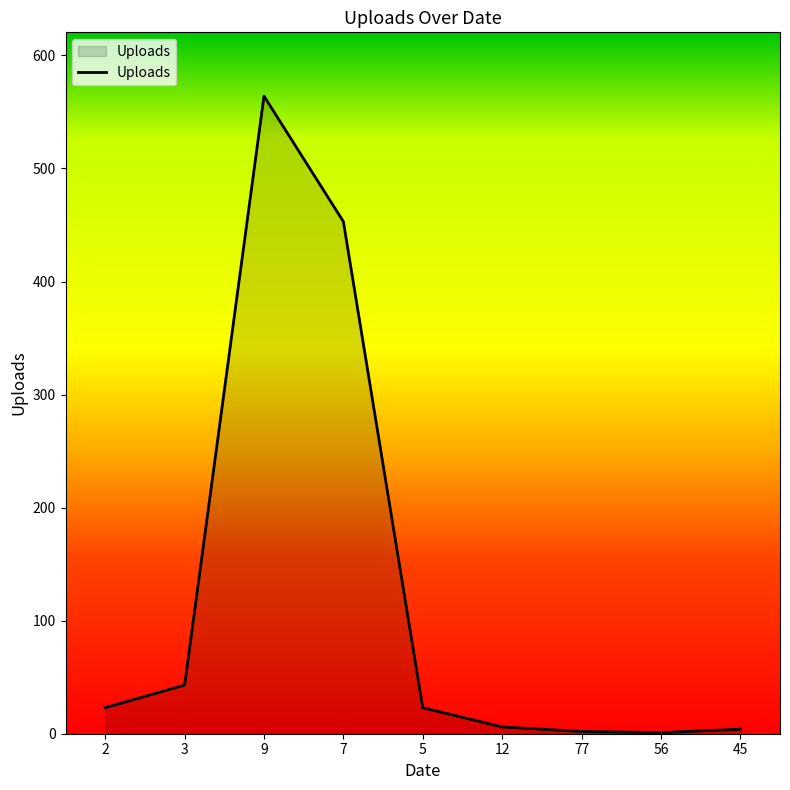

What is the difference between the maximum and minimum values?

563